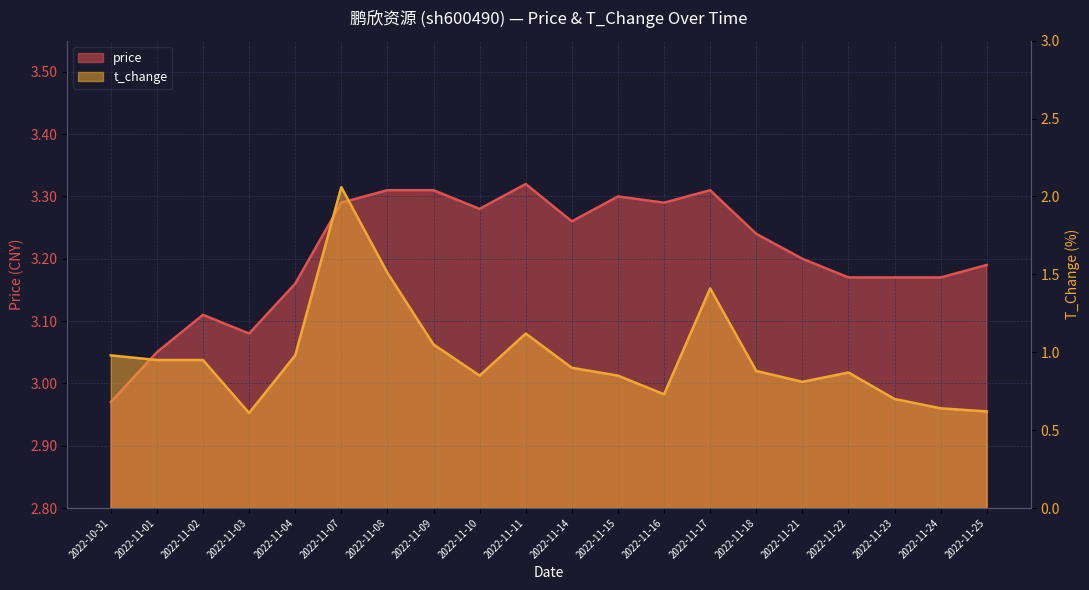

Between 2022-11-04 and 2022-11-15, which is larger?

2022-11-15